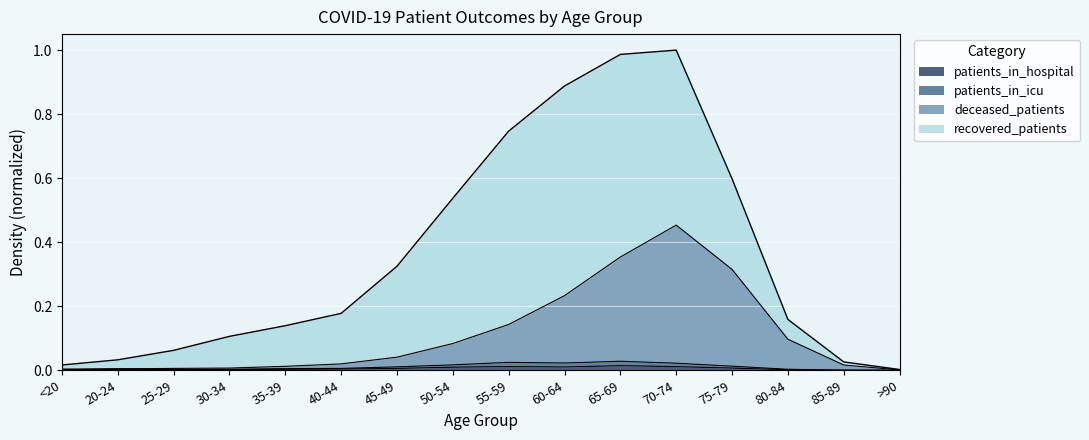

What is the label of the 10th point from the right?

45-49